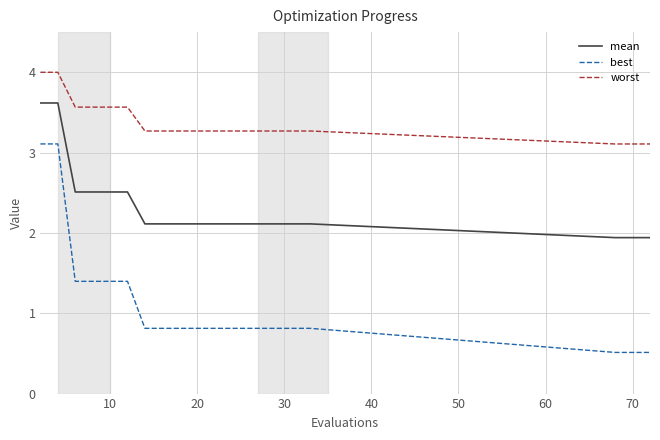

Which series has the largest total across all categories?

worst